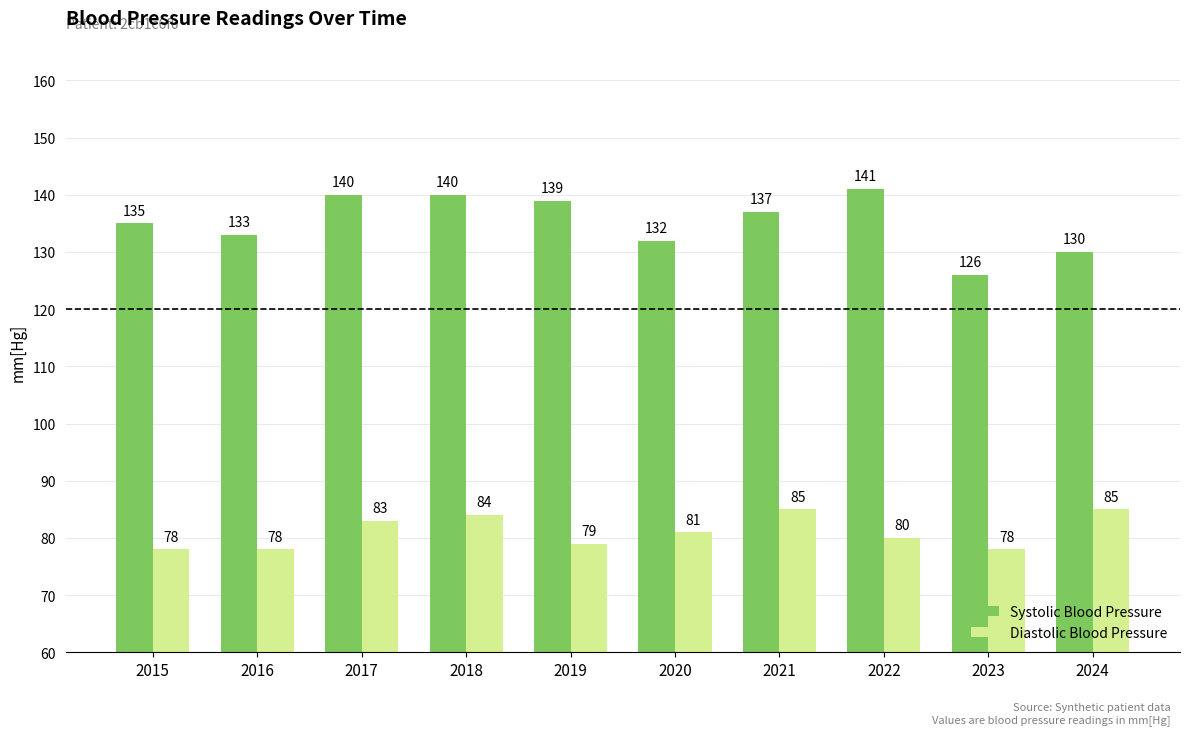

What is the difference between the maximum and minimum values in the Systolic Blood Pressure series?

15